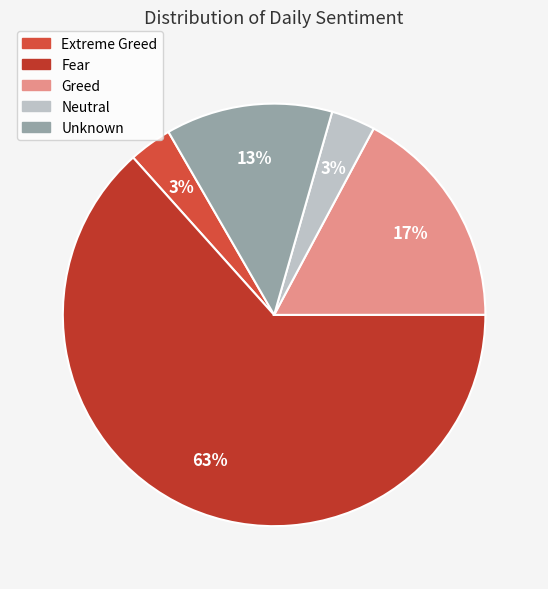

To the nearest percent, what percentage of the pie is Unknown?

13%